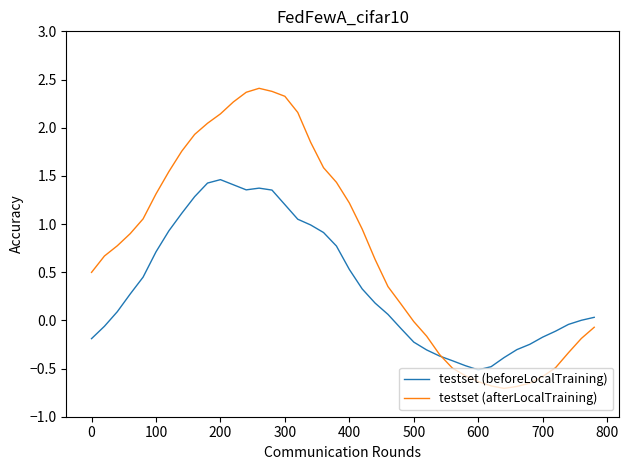

What is the highest value of the testset (afterLocalTraining) series?

2.4